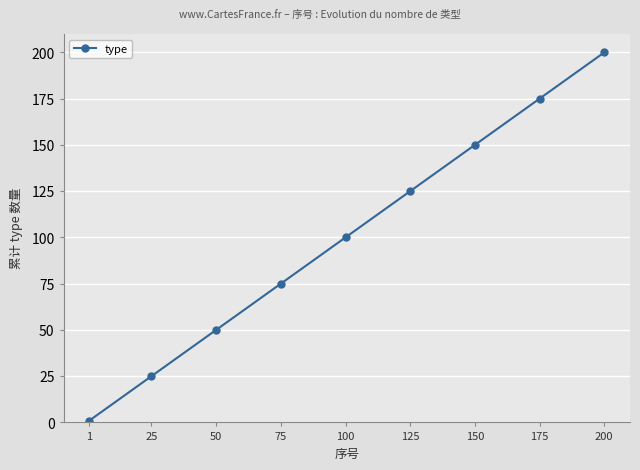

Where is the data nearest to the value 100?

100